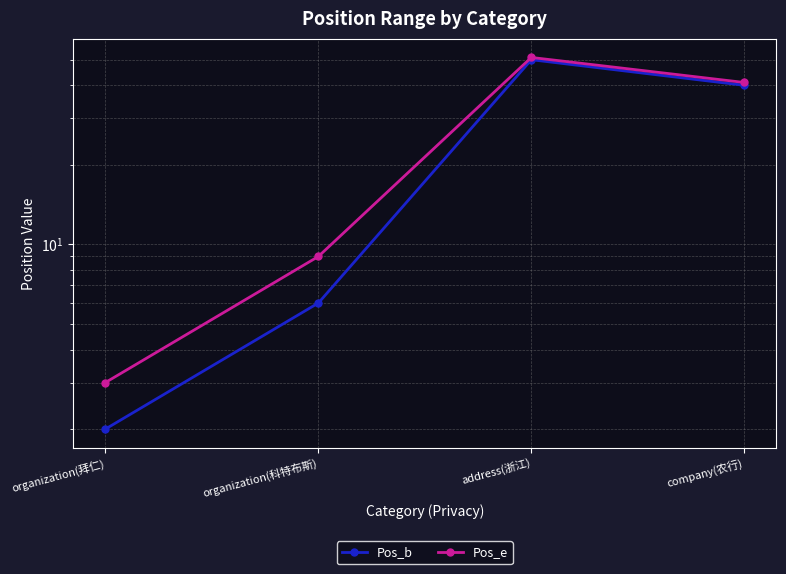

What is the maximum value shown in the chart?

51